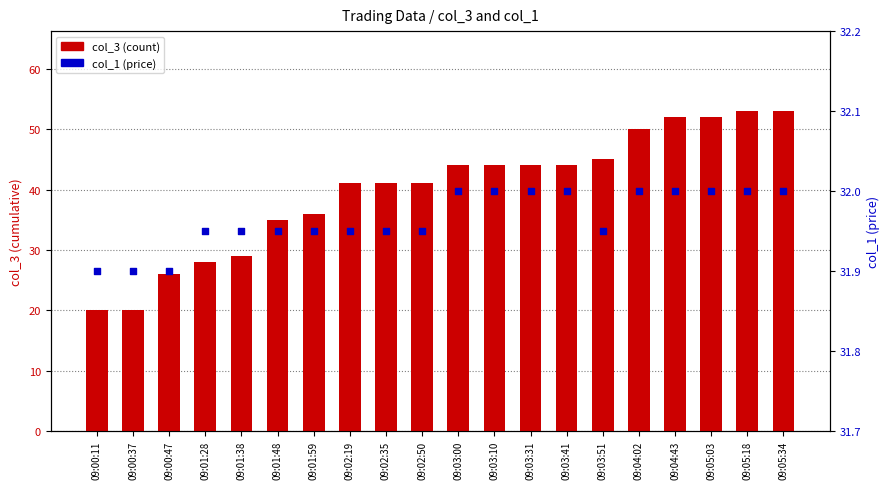

What is the total value across all series at 09:01:48?

67.0